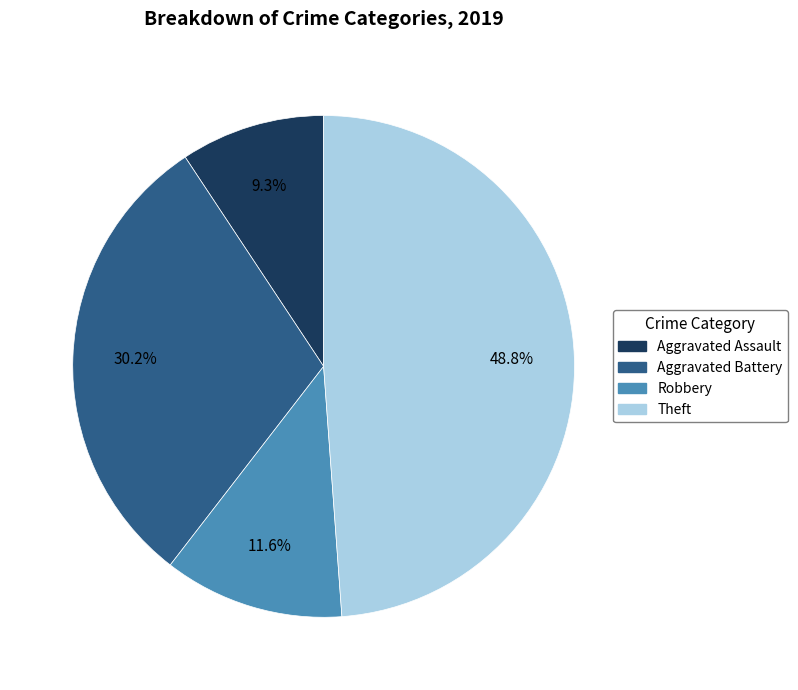

Is there a majority slice in this chart?

No